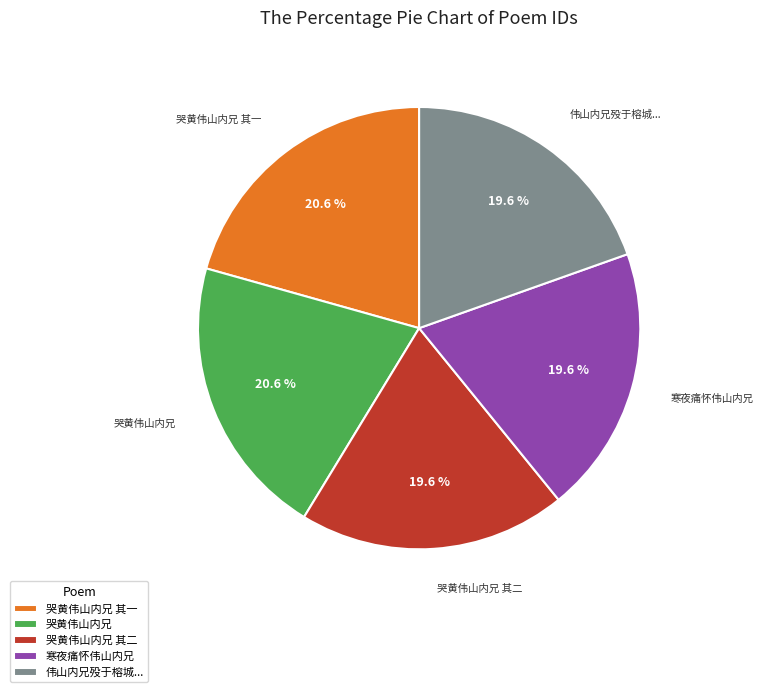

Is the sum of 寒夜痛怀伟山内兄 and 伟山内兄殁于榕城... greater than half?

No